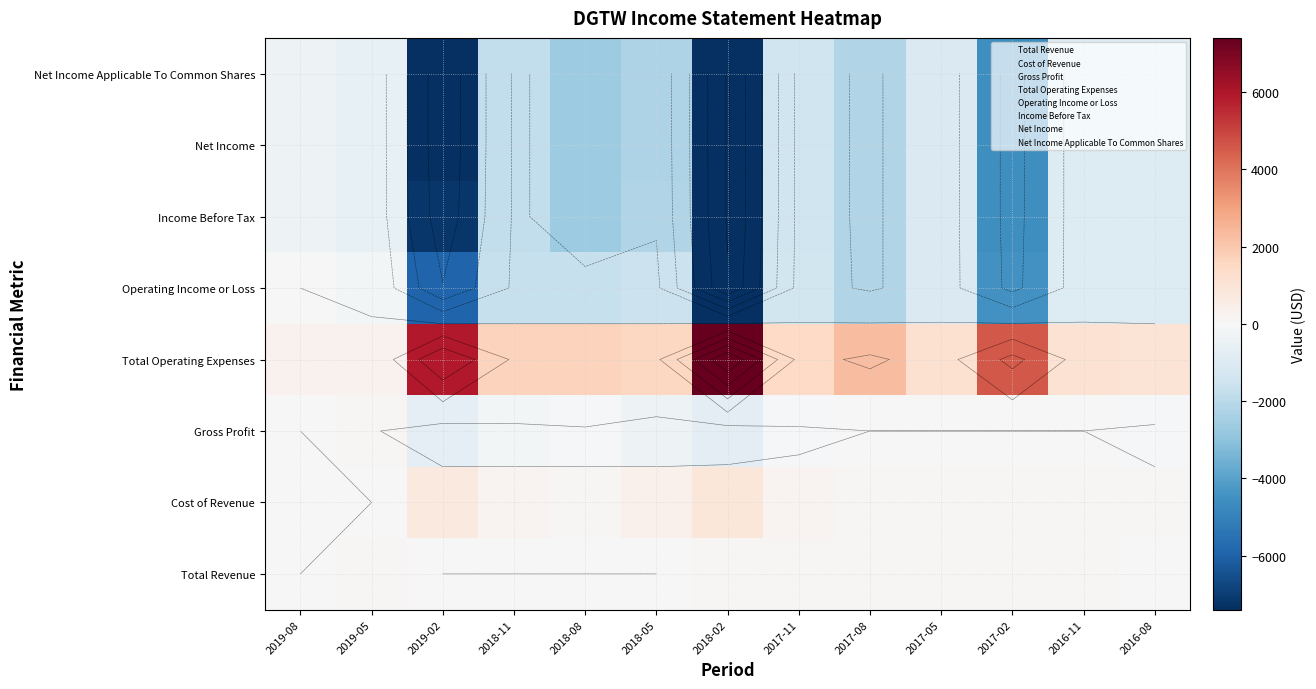

The Income Before Tax series shows -7200 at 2019-02. True or false?

True